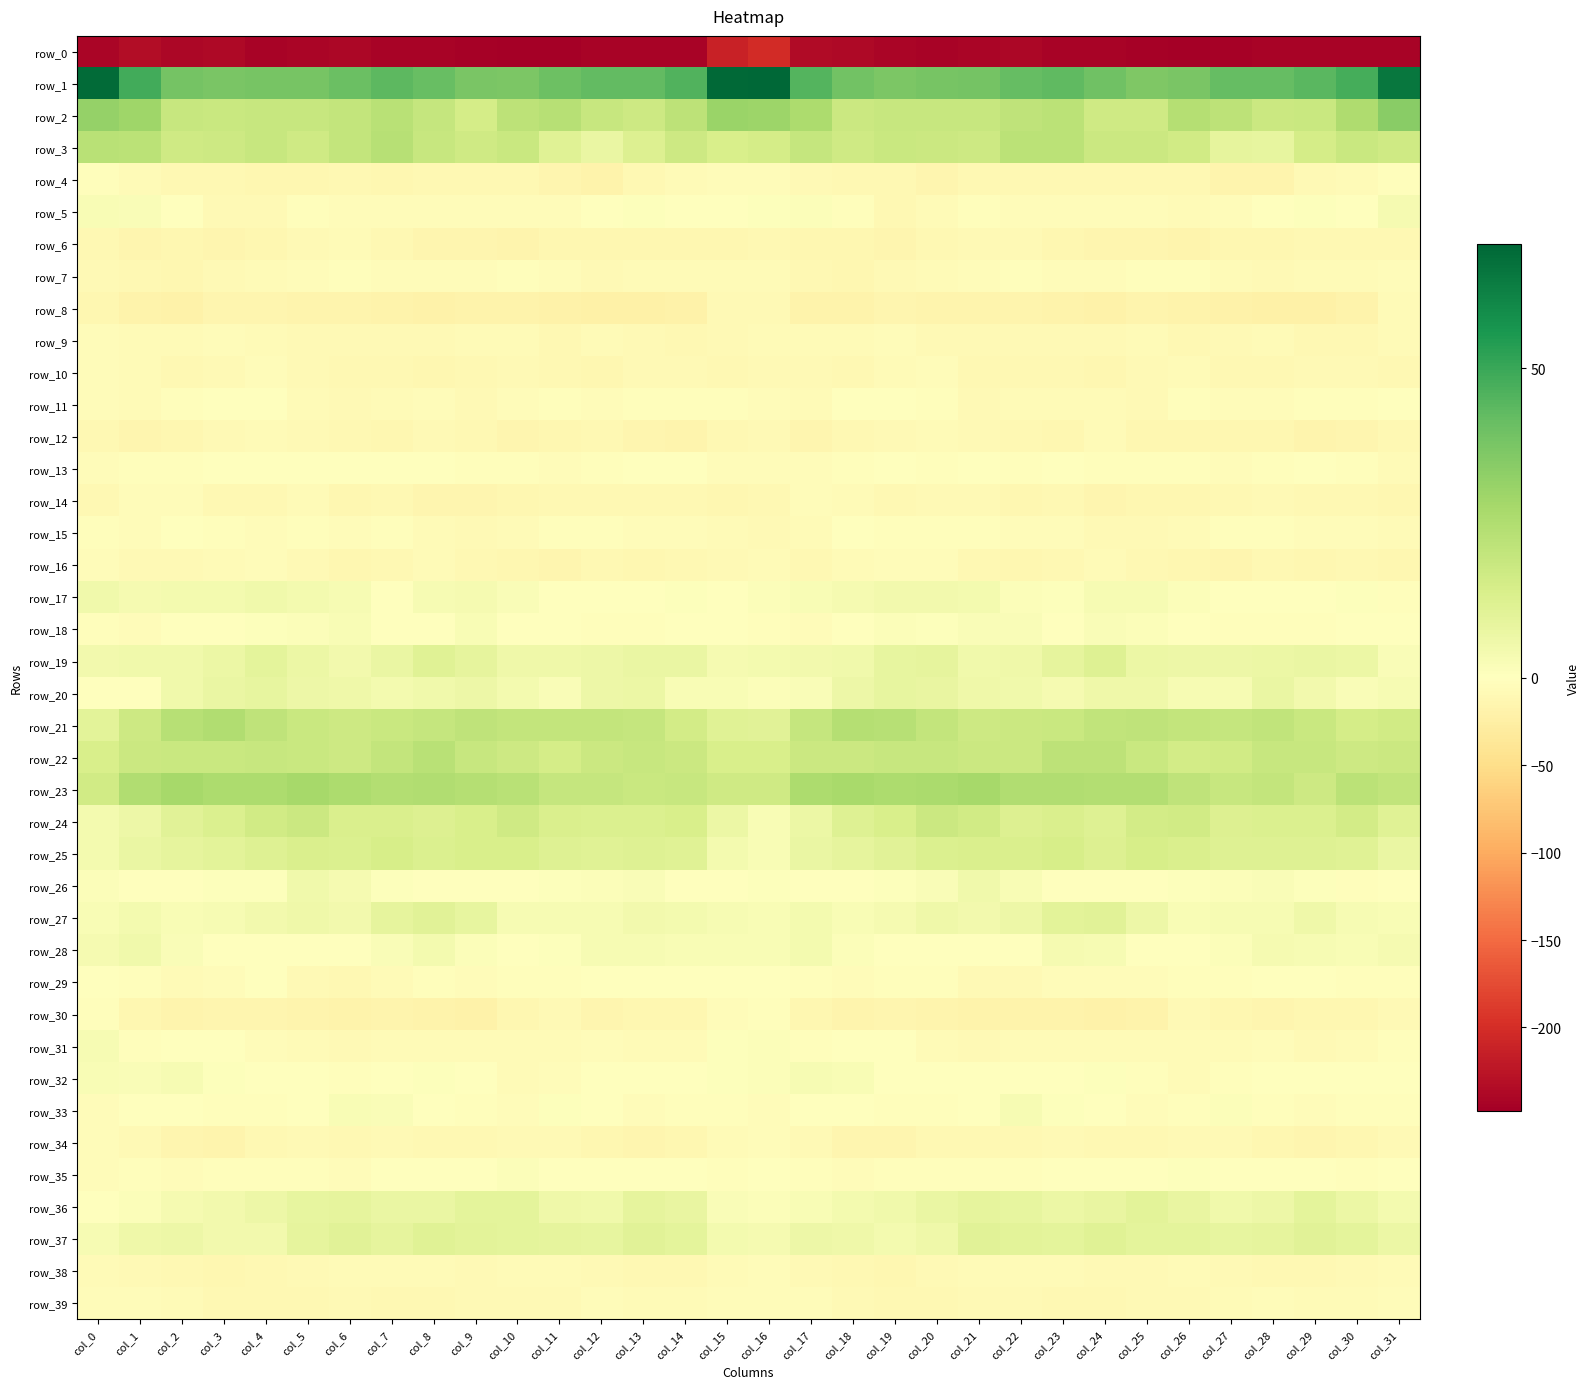

Which series has the widest spread of values?

row_0